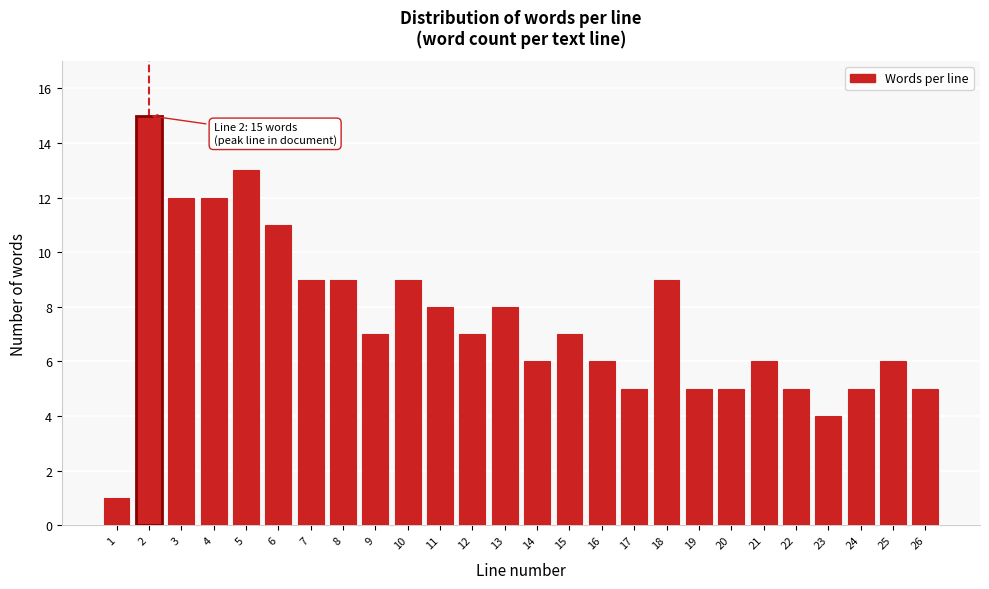

Reading left to right, list all the values displayed in this chart.

1=1	2=15	3=12	4=12	5=13	6=11	7=9	8=9	9=7	10=9	11=8	12=7	13=8	14=6	15=7	16=6	17=5	18=9	19=5	20=5	21=6	22=5	23=4	24=5	25=6	26=5